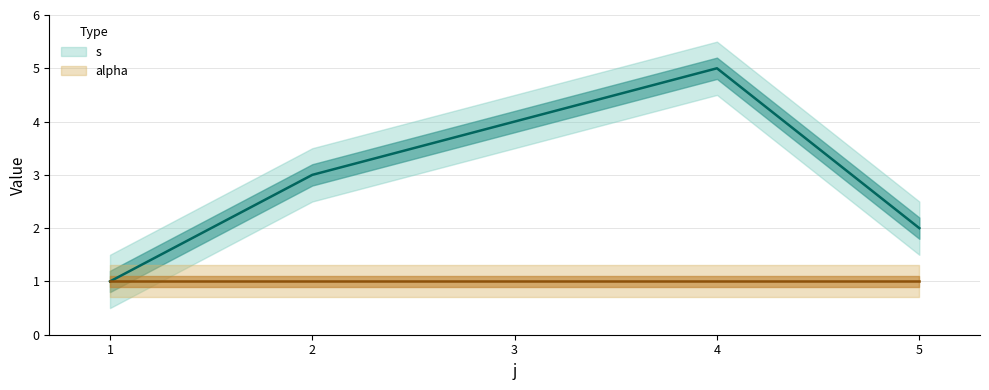

Which category has the lowest value across all series?

1